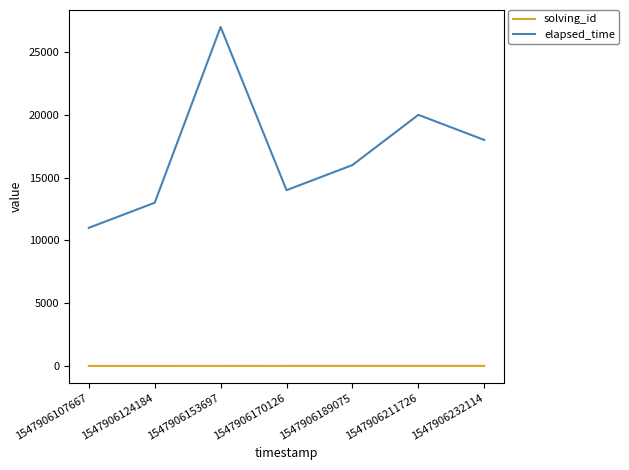

What are all the series names shown in the legend?

solving_id, elapsed_time